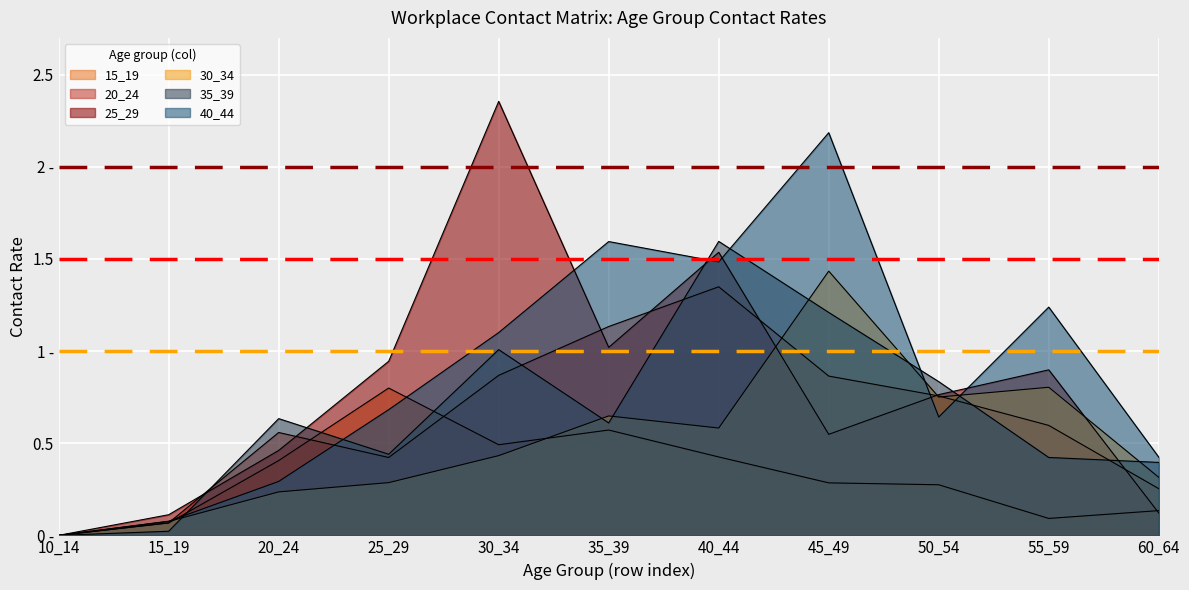

What is the difference between the highest and lowest values at 50_54?

0.6